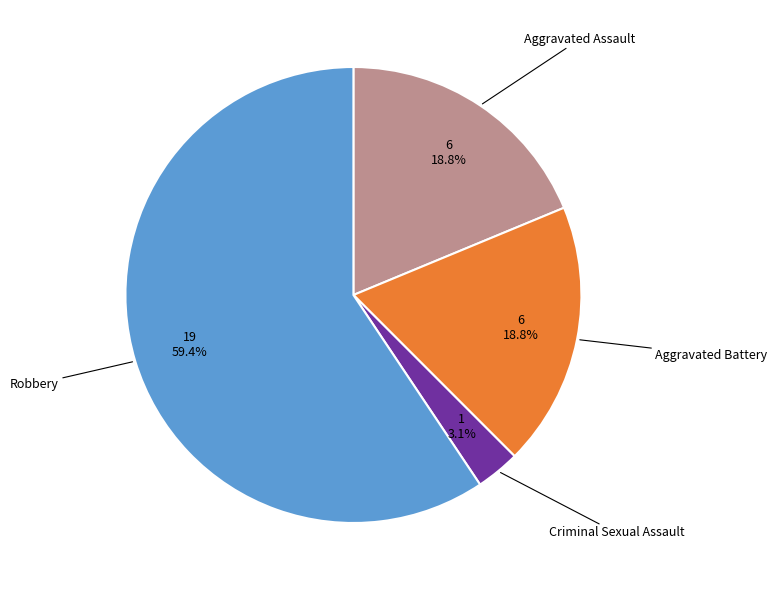

Is there a majority slice in this chart?

Yes